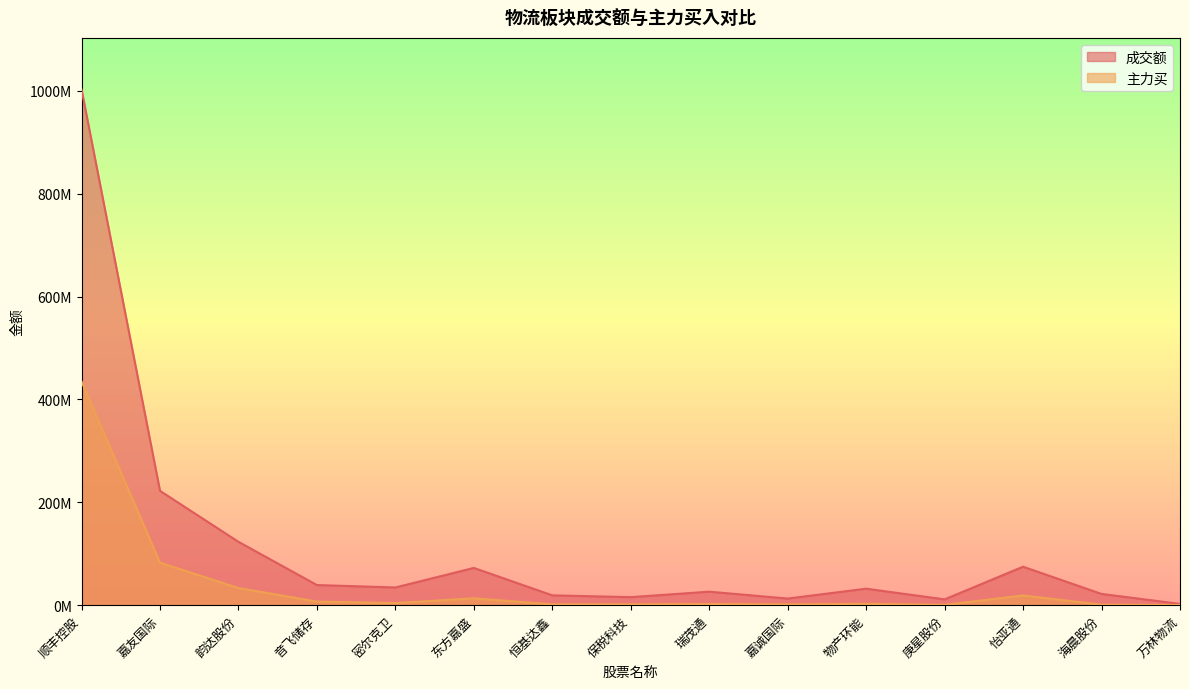

Reading left to right, list all the values displayed in this chart.

成交额: 顺丰控股=1002543075	嘉友国际=222258316	韵达股份=123173020	音飞储存=39119428	密尔克卫=34404922	东方嘉盛=72410135	恒基达鑫=19116874	保税科技=15635364	瑞茂通=26246060	嘉诚国际=12887514	物产环能=32044340	庚星股份=11292049	怡亚通=74786830	海晨股份=21851887	万林物流=2499677
主力买: 顺丰控股=434862390	嘉友国际=82632439	韵达股份=33256284	音飞储存=6959145	密尔克卫=4046144	东方嘉盛=13348203	恒基达鑫=1539084	保税科技=1541100	瑞茂通=2282397	嘉诚国际=1474621	物产环能=2636292	庚星股份=594359	怡亚通=18817772	海晨股份=988668	万林物流=372045